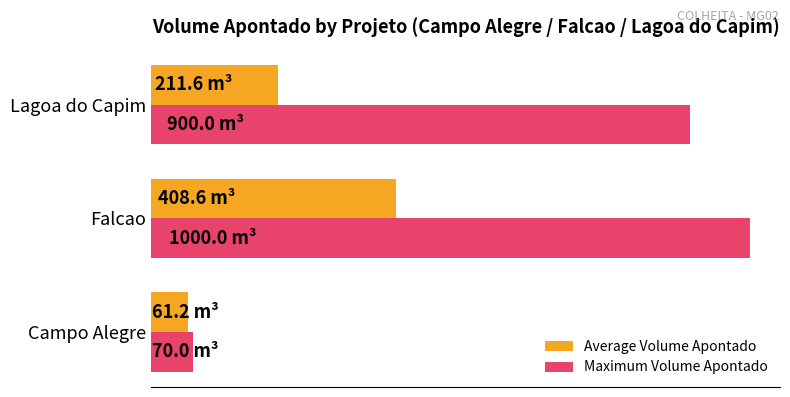

Rank the categories by Maximum Volume Apontado value from highest to lowest.

Falcao, Lagoa do Capim, Campo Alegre